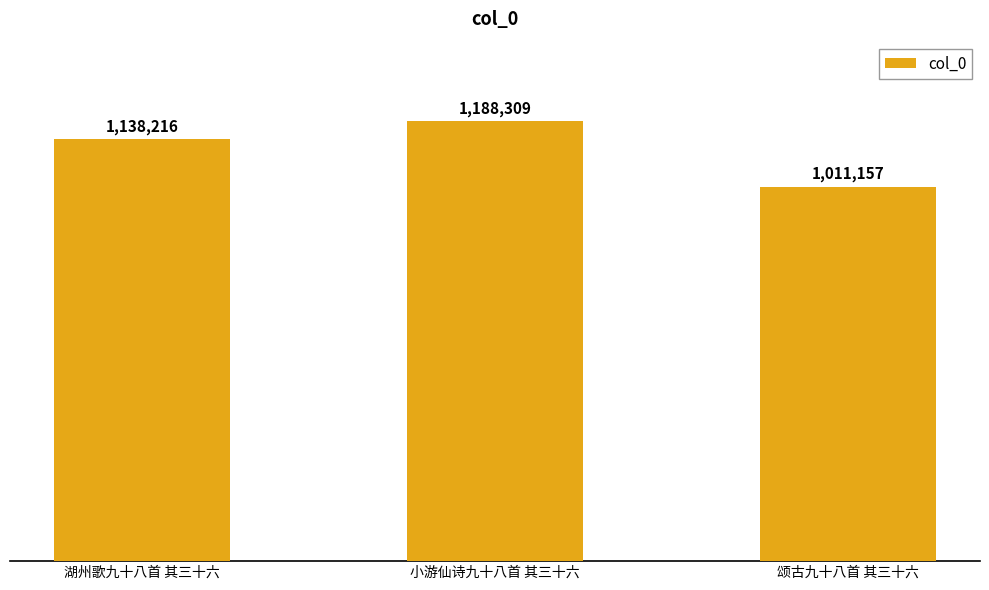

Between 颂古九十八首 其三十六 and 湖州歌九十八首 其三十六, which is larger?

湖州歌九十八首 其三十六